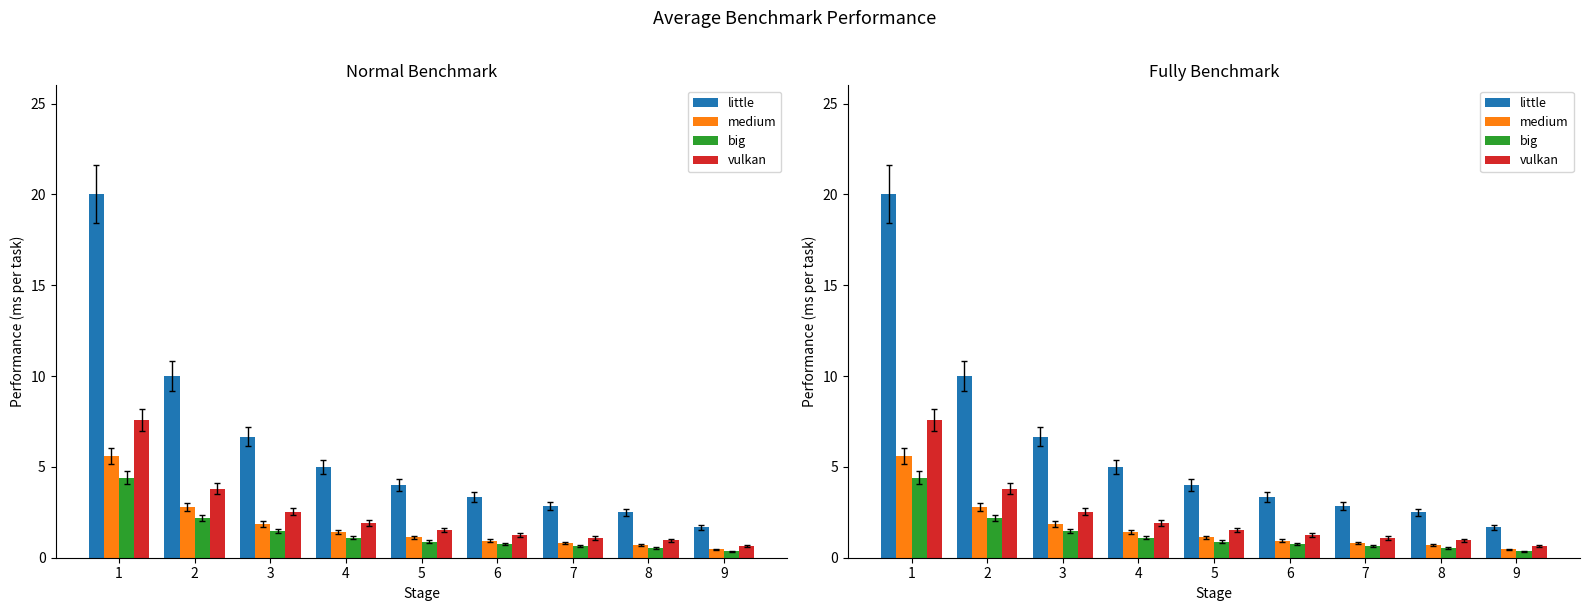

Between 1 and 9, which is larger?

1